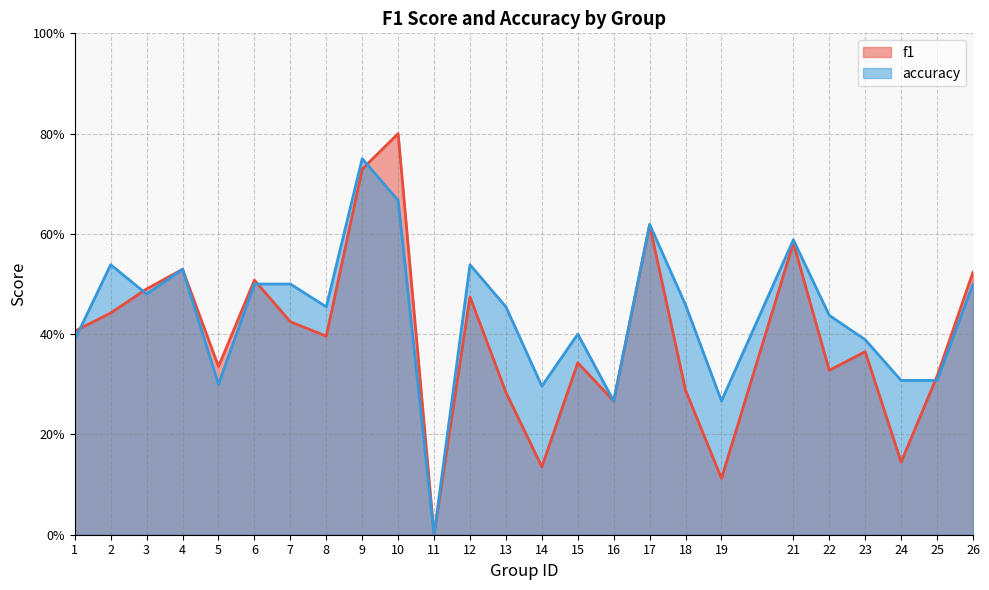

True or false: accuracy has a value of 0.8 at 21.

False